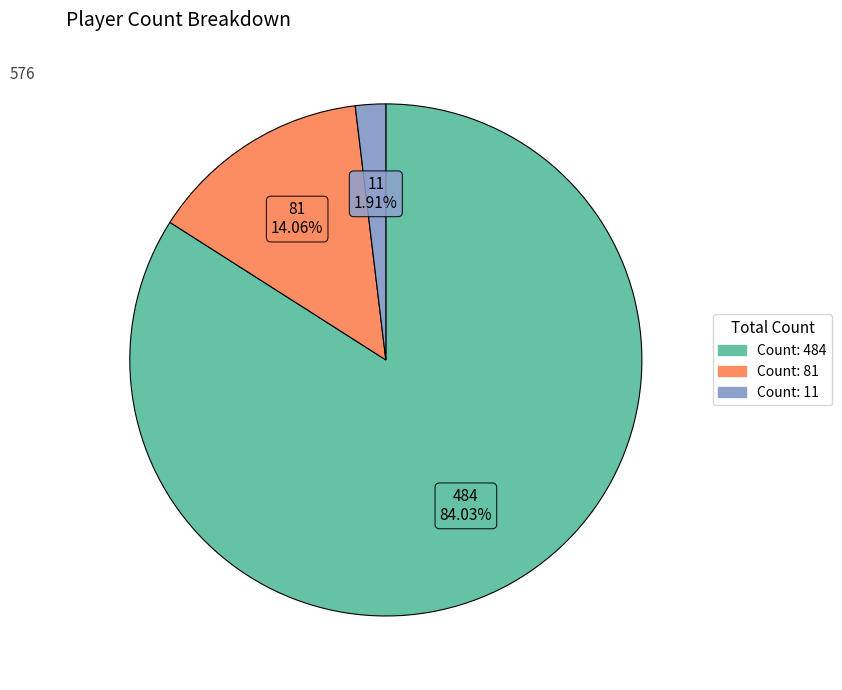

Does any single category account for the majority?

Yes